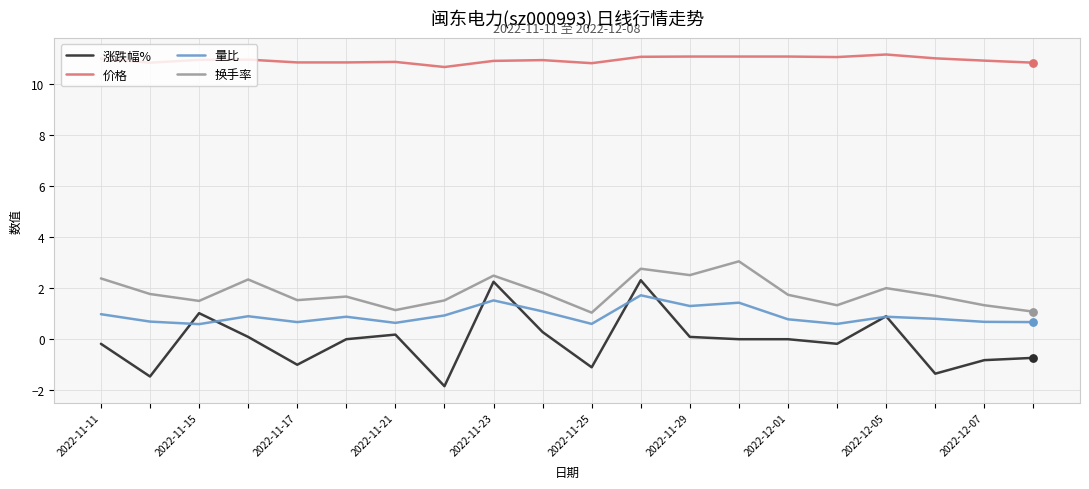

True or false: 换手率 and 量比 cross at least once.

False